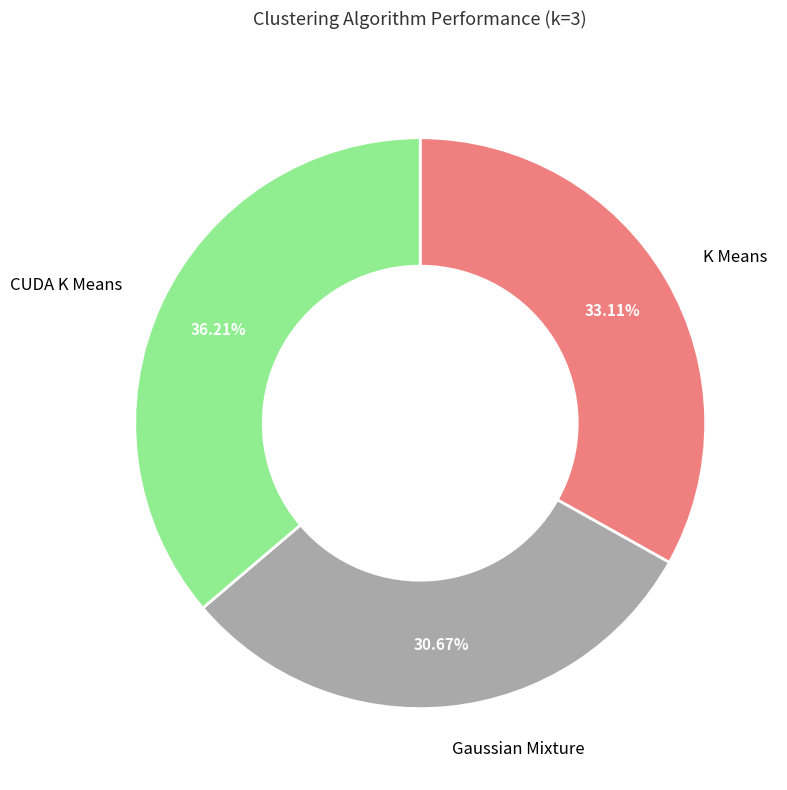

Does any single category account for the majority?

No